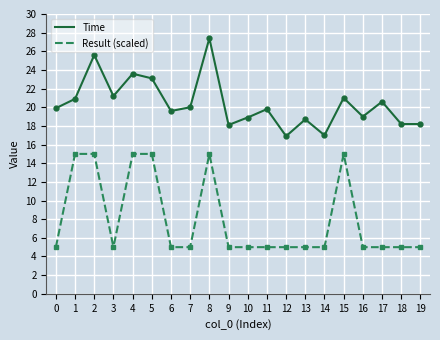

How many data points in Time are above 19?

12